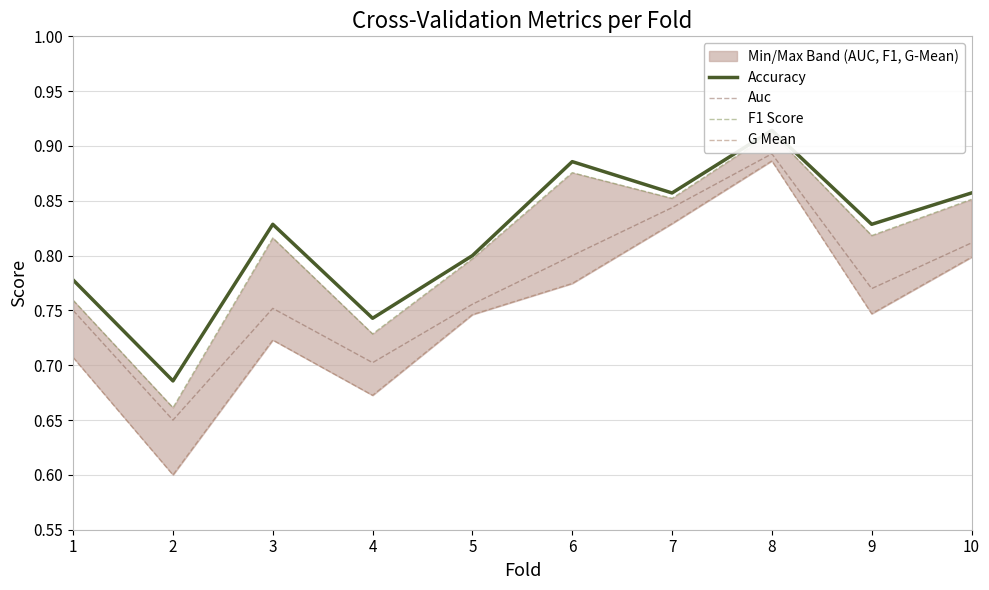

Where is the first local minimum for Accuracy?

2